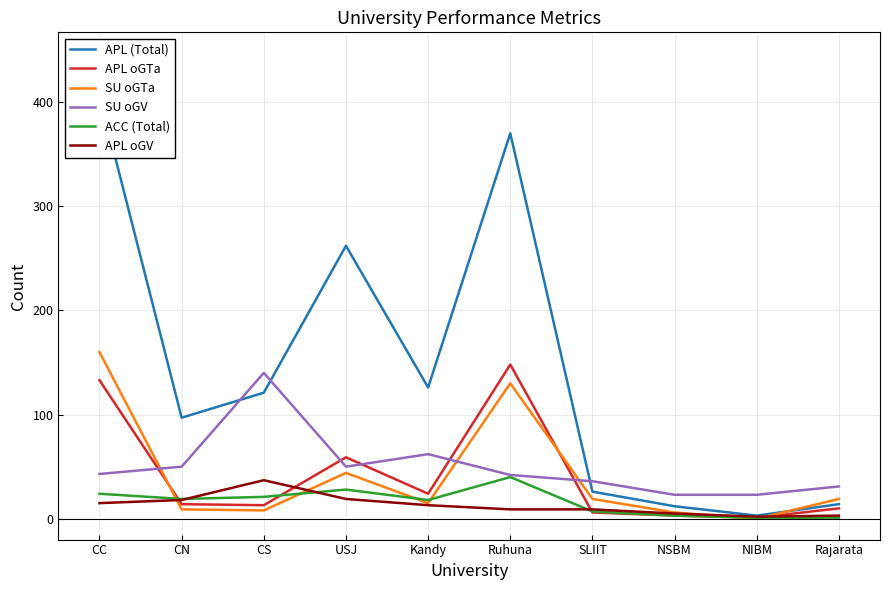

What position from the right is SLIIT?

4